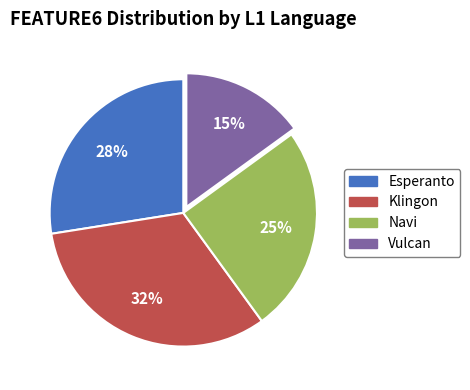

Is it true that Esperanto is 21% of the pie?

False